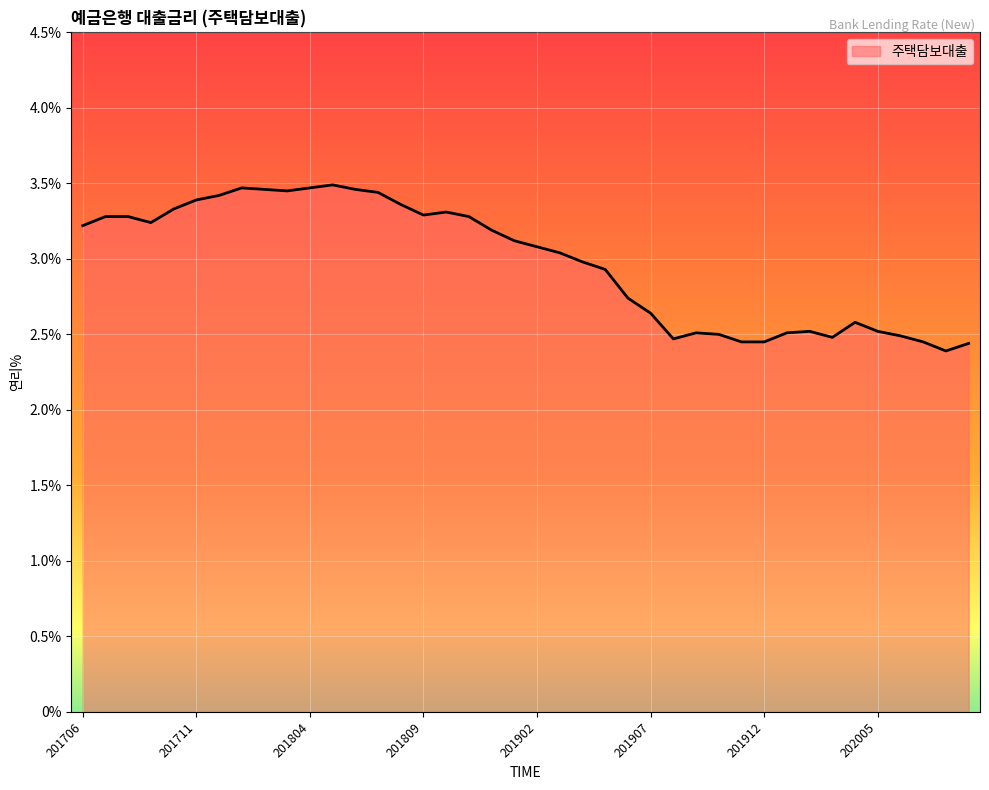

What is the difference between the maximum and minimum values?

1.1